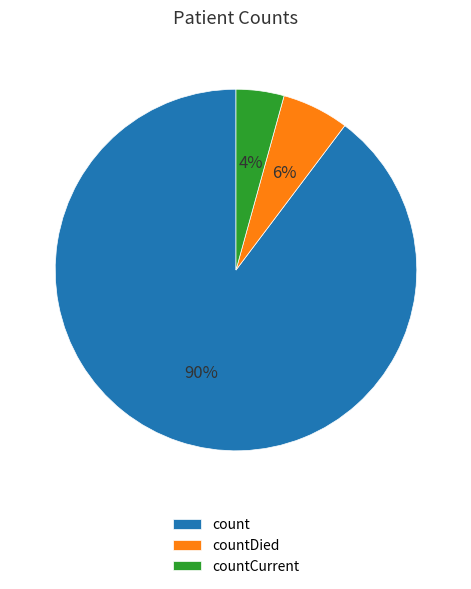

Which has a higher value, countCurrent or countDied?

countDied